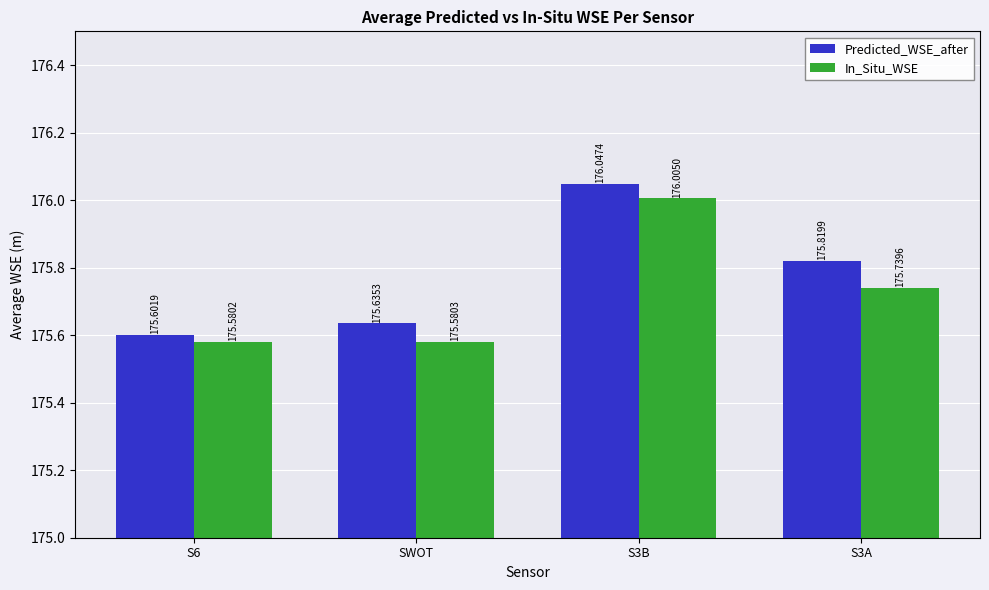

At which category is the sum across all series the highest?

S3B